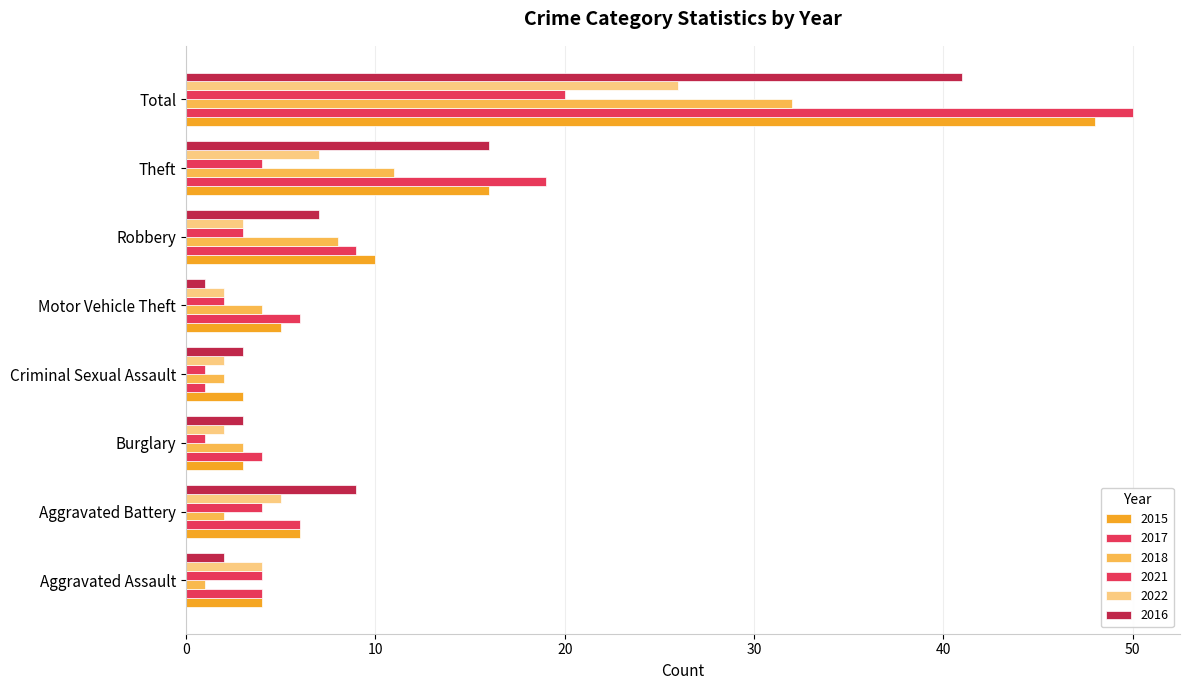

The value of 2021 at Total is 8. True or false?

False